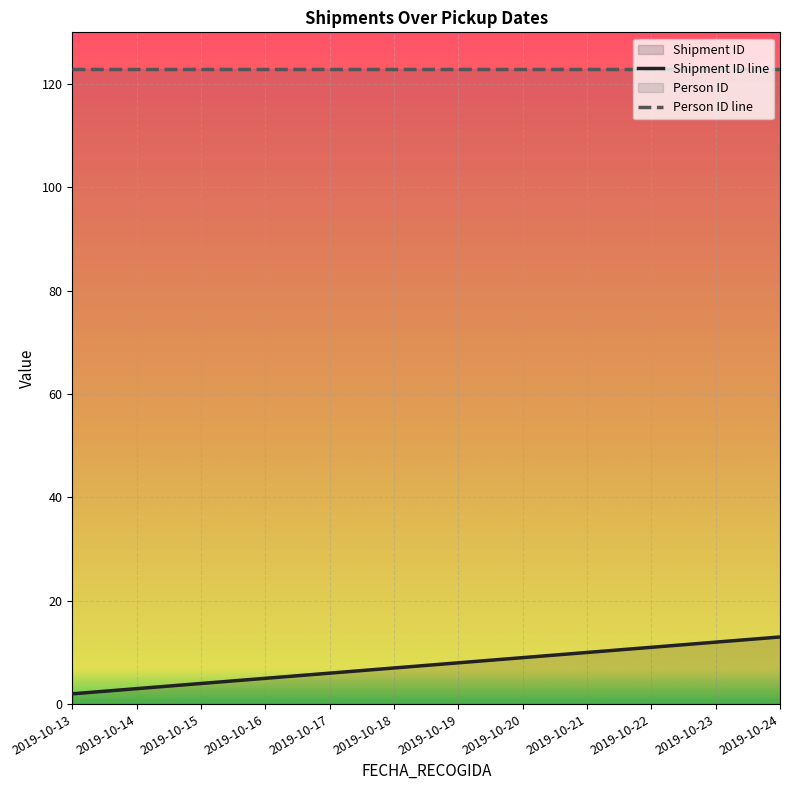

At which category does the chart reach its minimum across all series?

2019-10-13